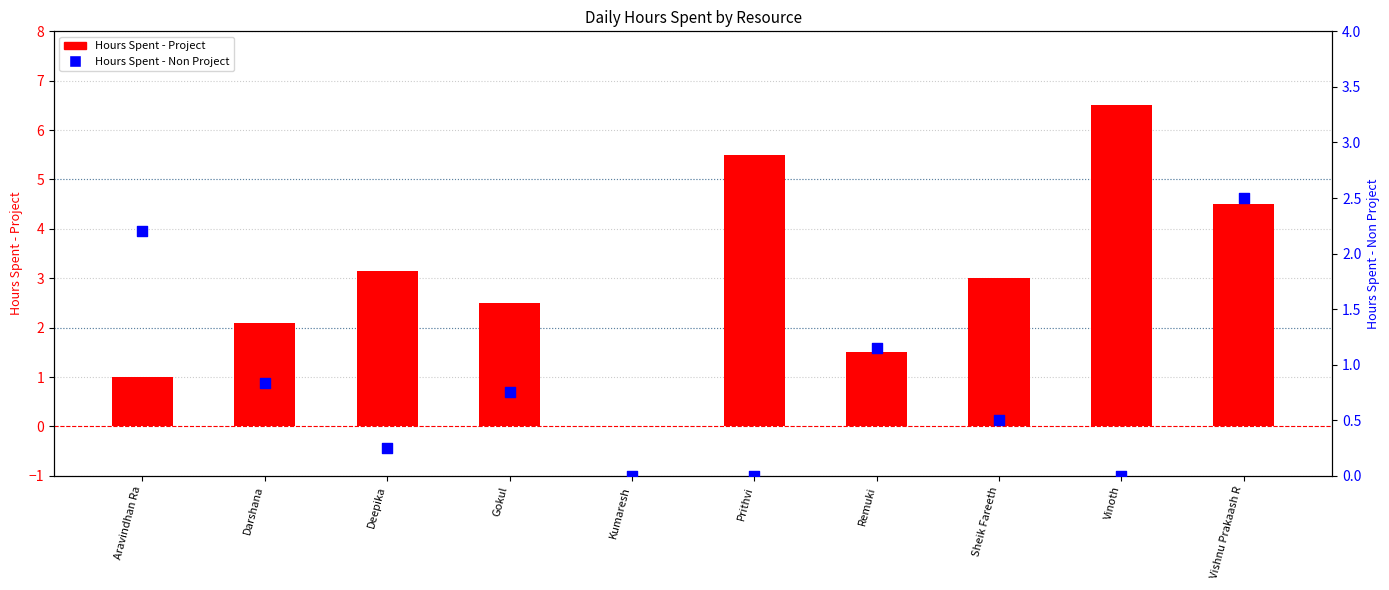

Which series has the widest spread of Y values?

Hours Spent - Project